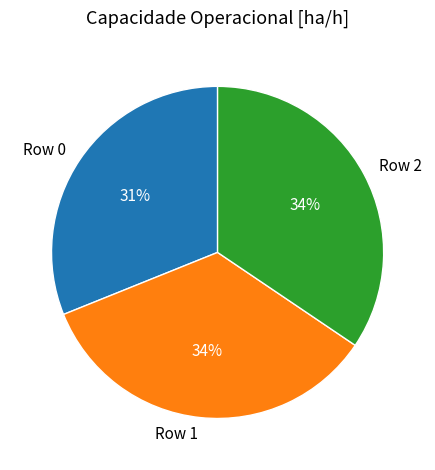

Which category has the smallest portion of the pie?

Row 0